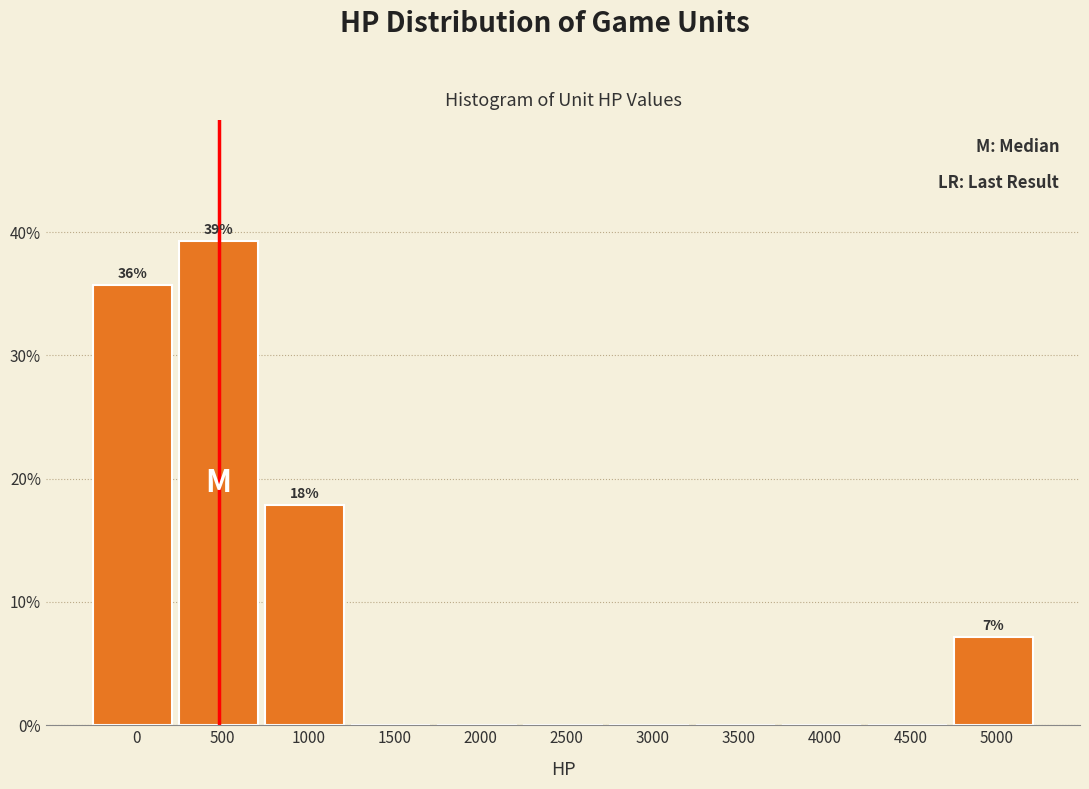

Reading left to right, extract all data points from this chart.

0=35.7	500=39.3	1000=17.9	1500=0.0	2000=0.0	2500=0.0	3000=0.0	3500=0.0	4000=0.0	4500=0.0	5000=7.1